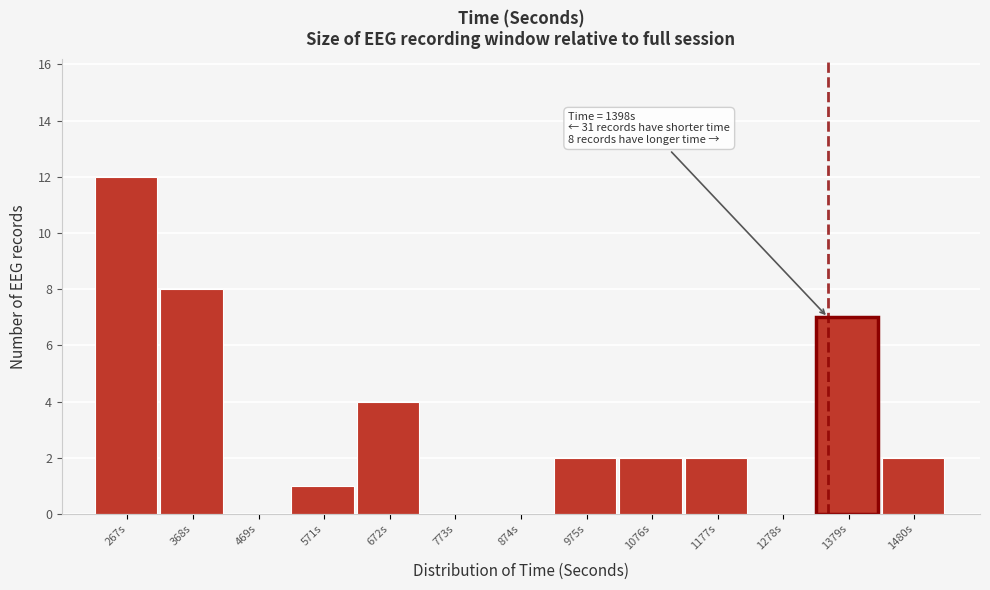

Reading left to right, what are all the values shown in this chart?

267s=12	368s=8	469s=0	571s=1	672s=4	773s=0	874s=0	975s=2	1076s=2	1177s=2	1278s=0	1379s=7	1480s=2